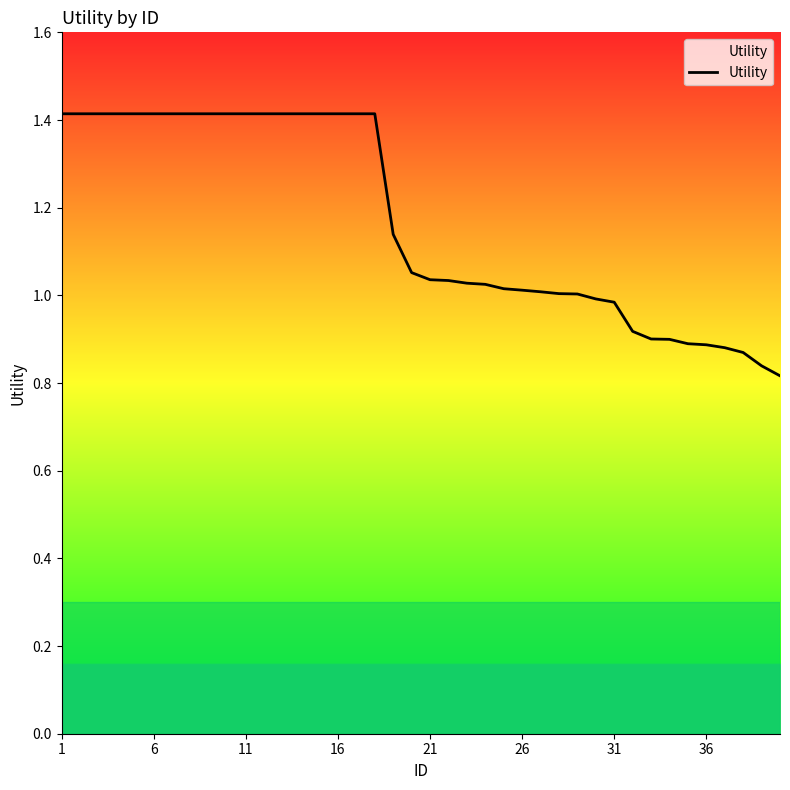

What is the sum of all values?

46.7